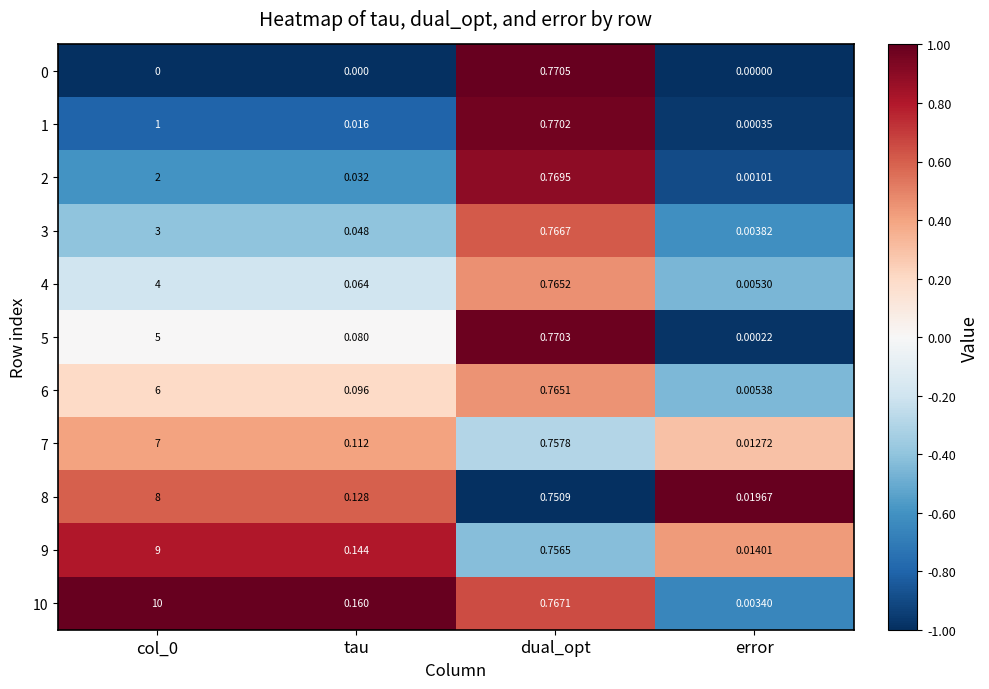

Is the value of 5 at error greater than the value of 6 at tau?

No